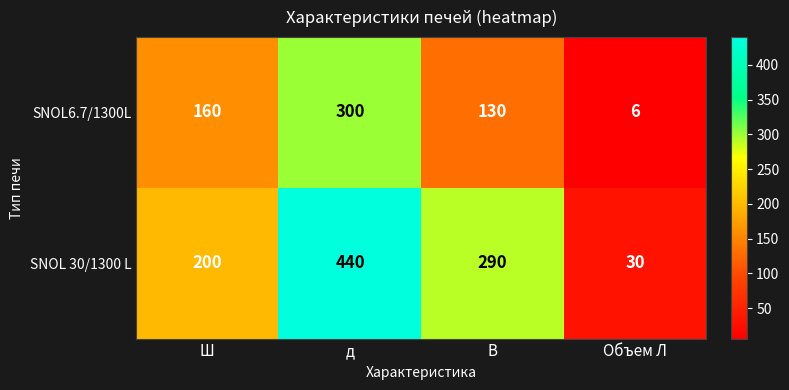

Reading left to right, extract all data points from this chart.

SNOL6.7/1300L: Ш=160	д=300	В=130	Объем Л=6
SNOL 30/1300 L: Ш=200	д=440	В=290	Объем Л=30